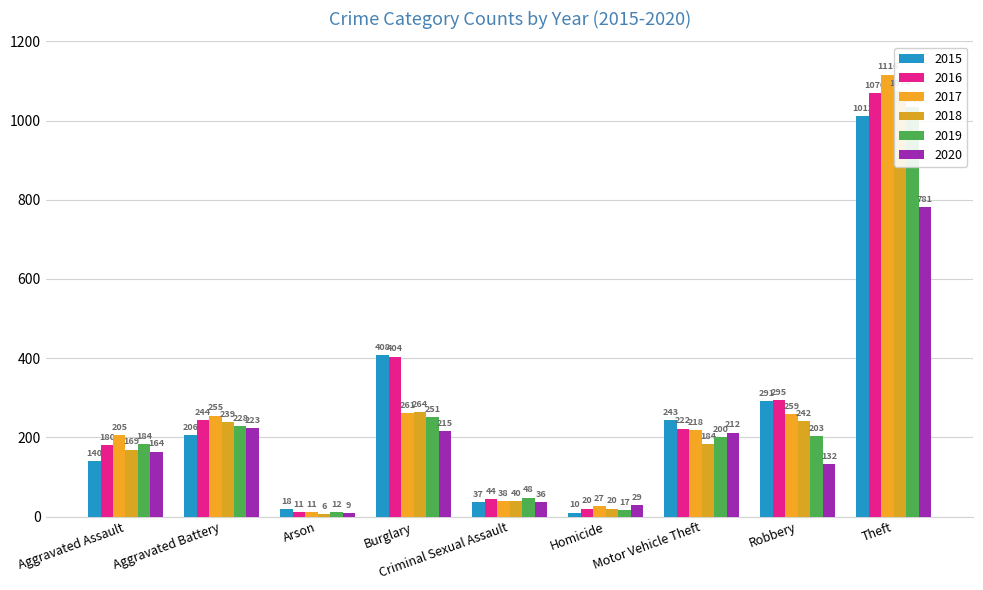

Which series has the largest total across all categories?

2016